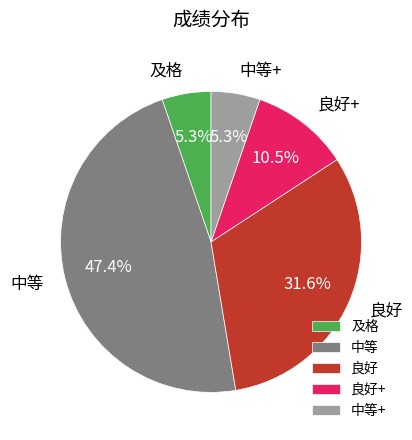

What is the largest slice in the pie chart?

中等